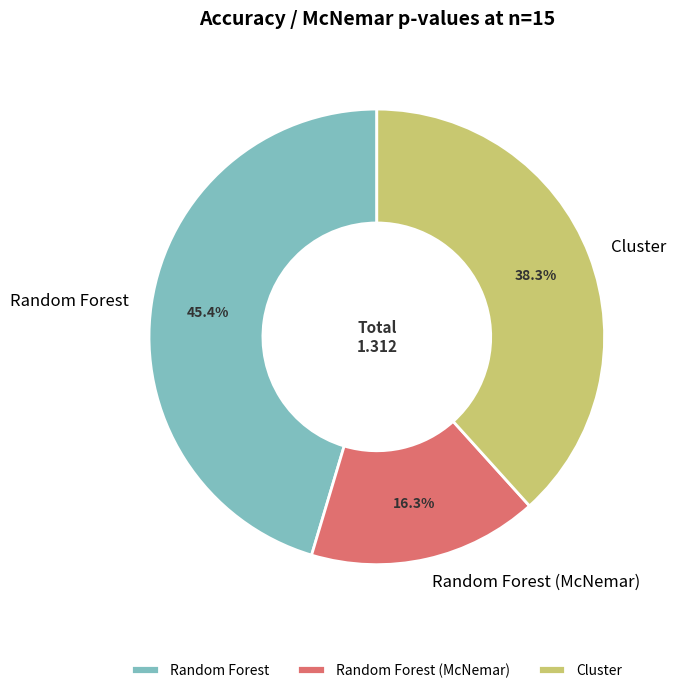

Combined, do Cluster and Random Forest account for over 50%?

Yes